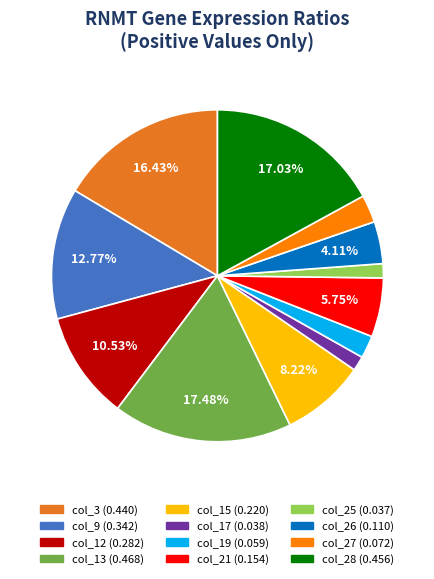

Does col_25 account for over 50% of the chart?

No